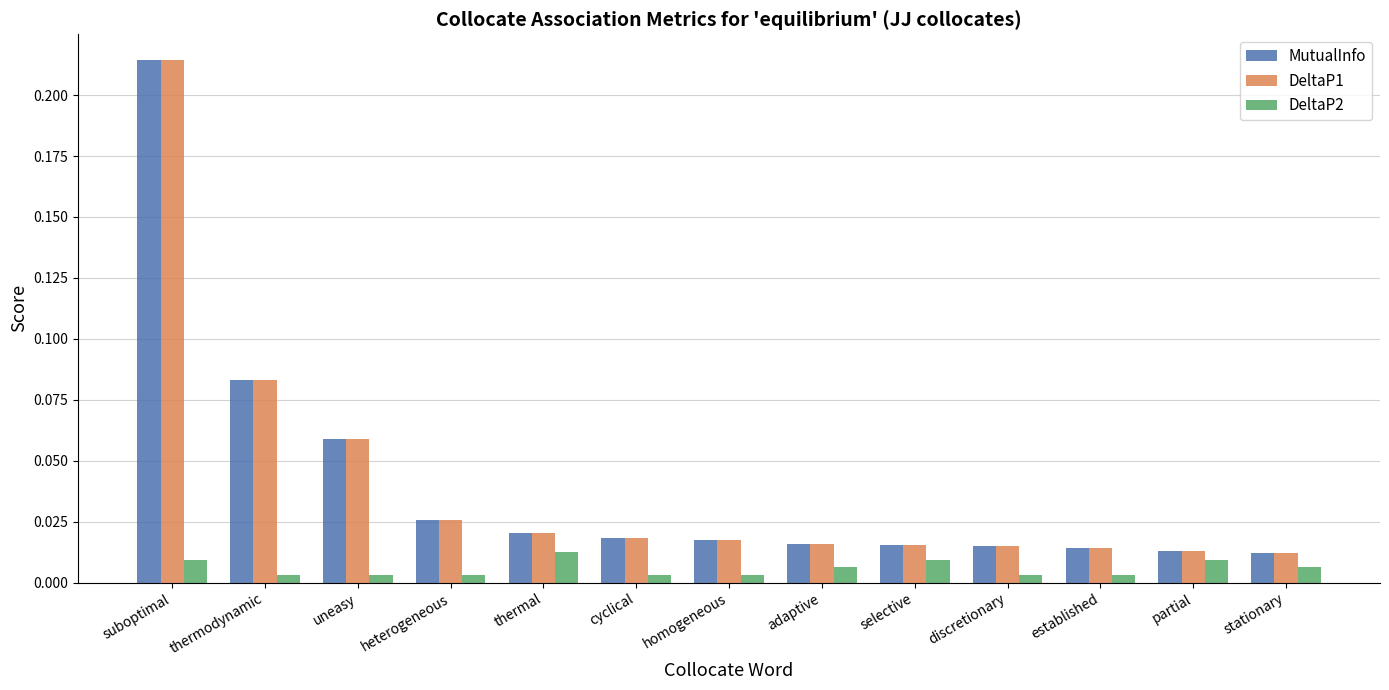

Is the value of MutualInfo at thermal greater than the value of DeltaP2 at heterogeneous?

Yes